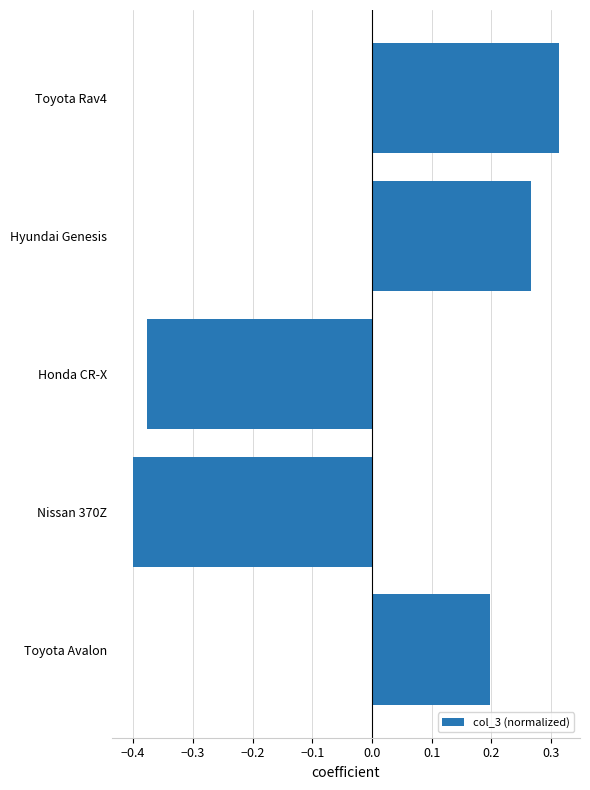

Which category has the highest value across all series?

Toyota Rav4